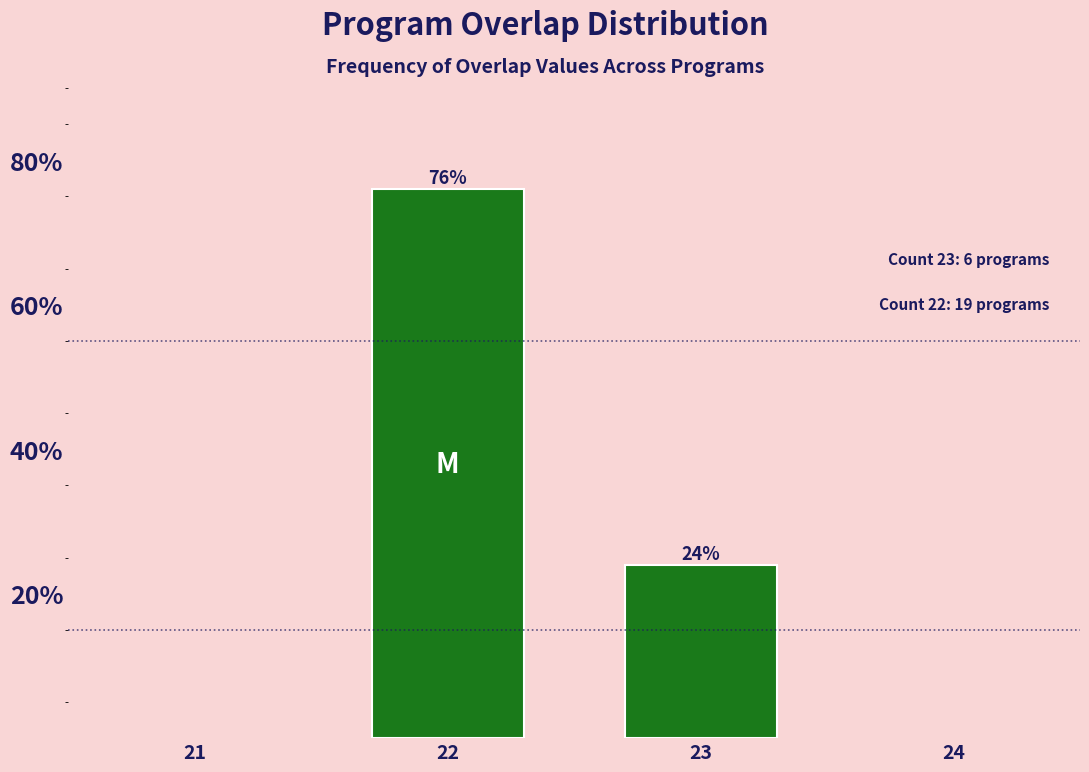

Reading right to left, transcribe all the data shown in this chart.

24	76